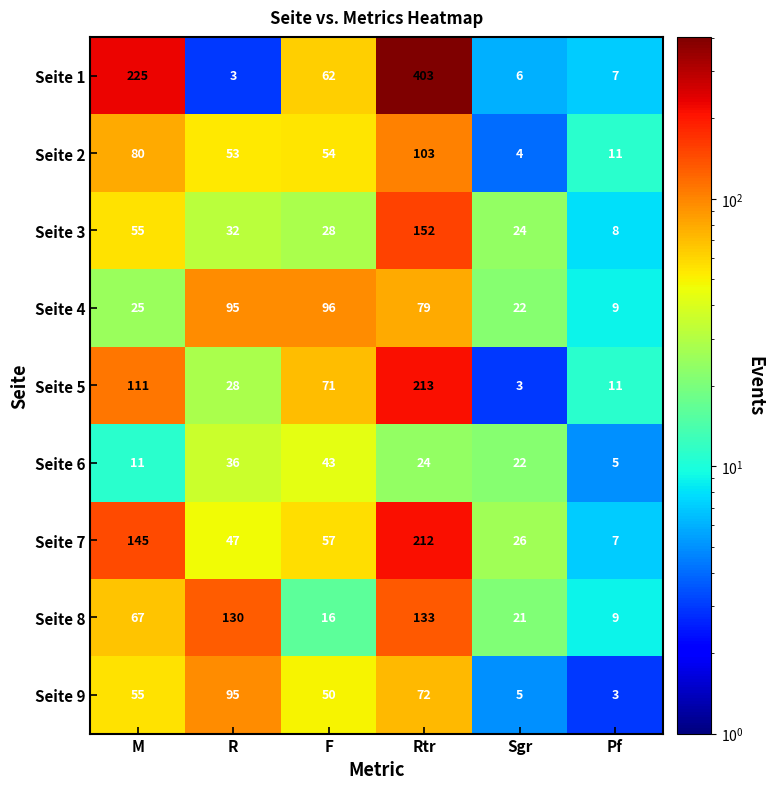

List the labels in order of Seite 3 value, smallest first.

Pf, Sgr, F, R, M, Rtr